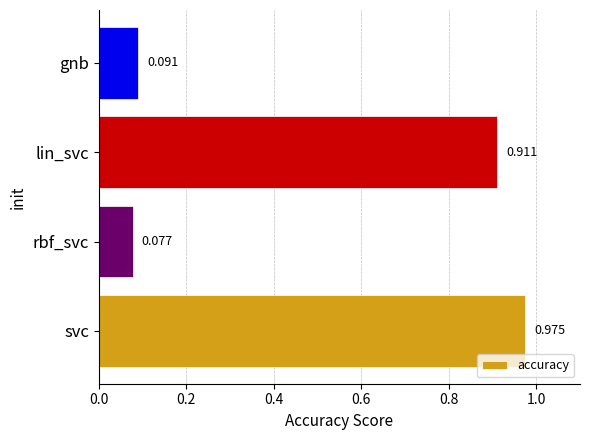

Rank the categories by value from lowest to highest.

rbf_svc, gnb, lin_svc, svc